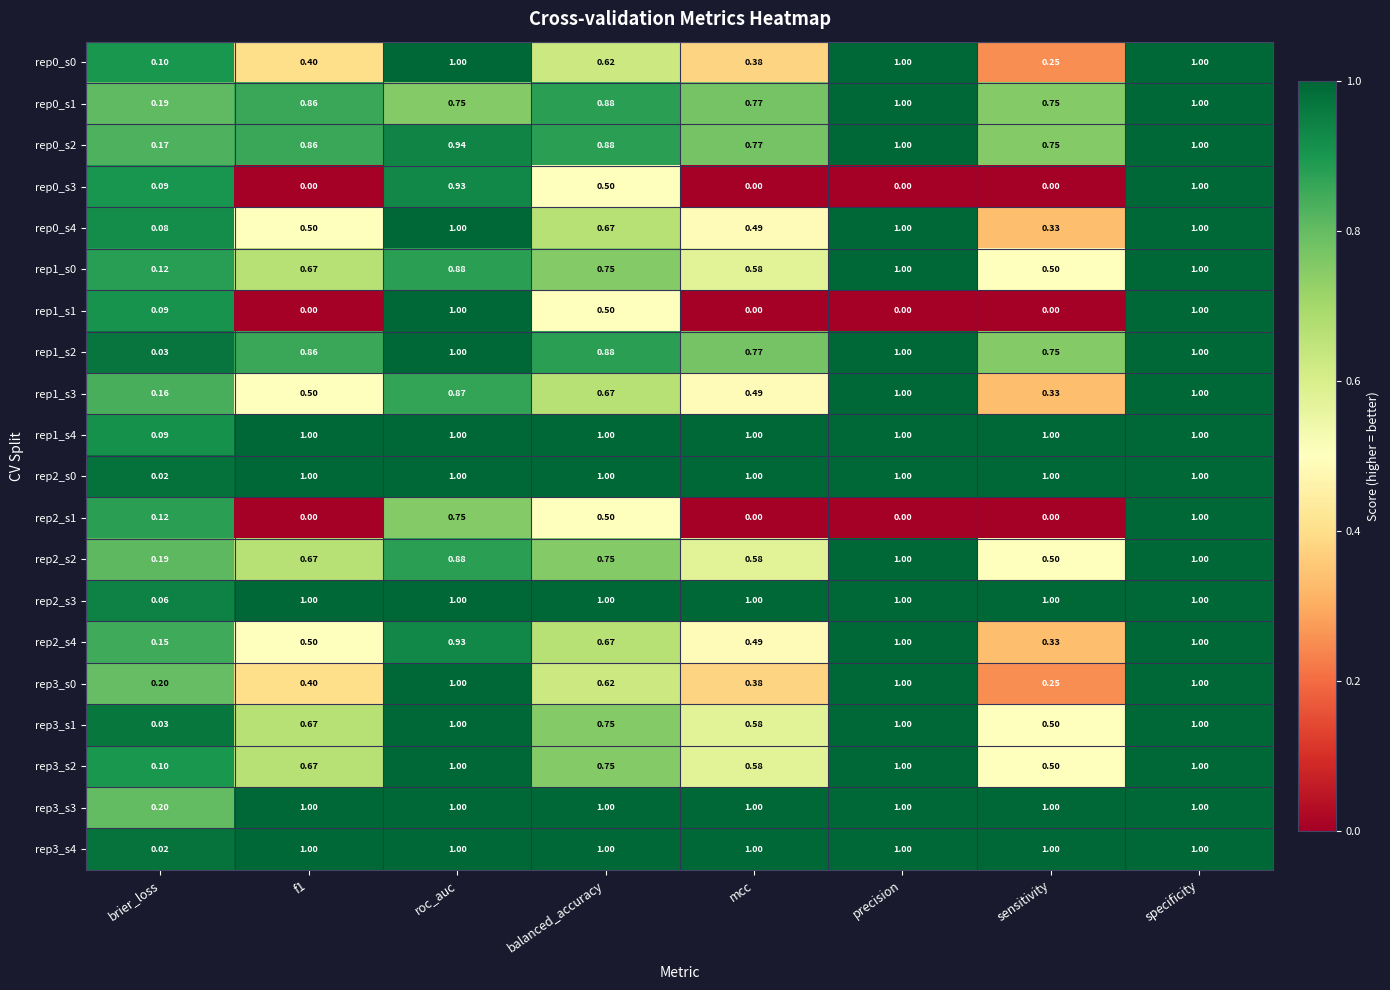

At which category is the sum across all series the highest?

specificity